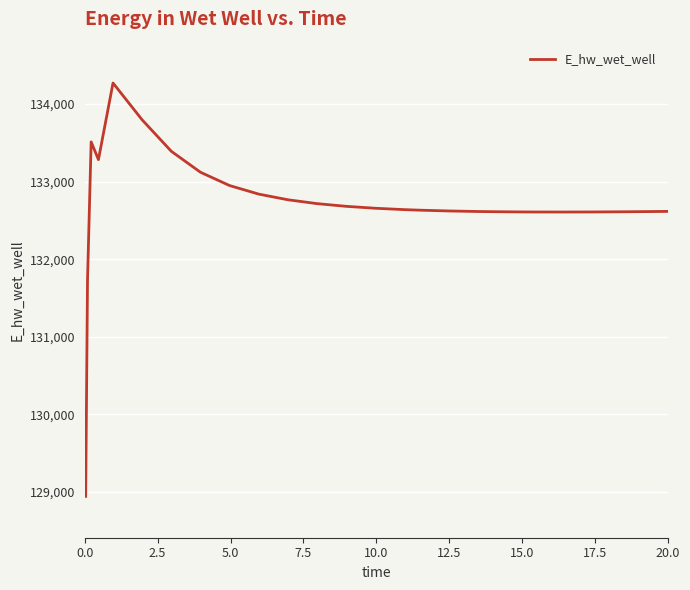

What is the difference between the maximum and minimum values?

5329.3